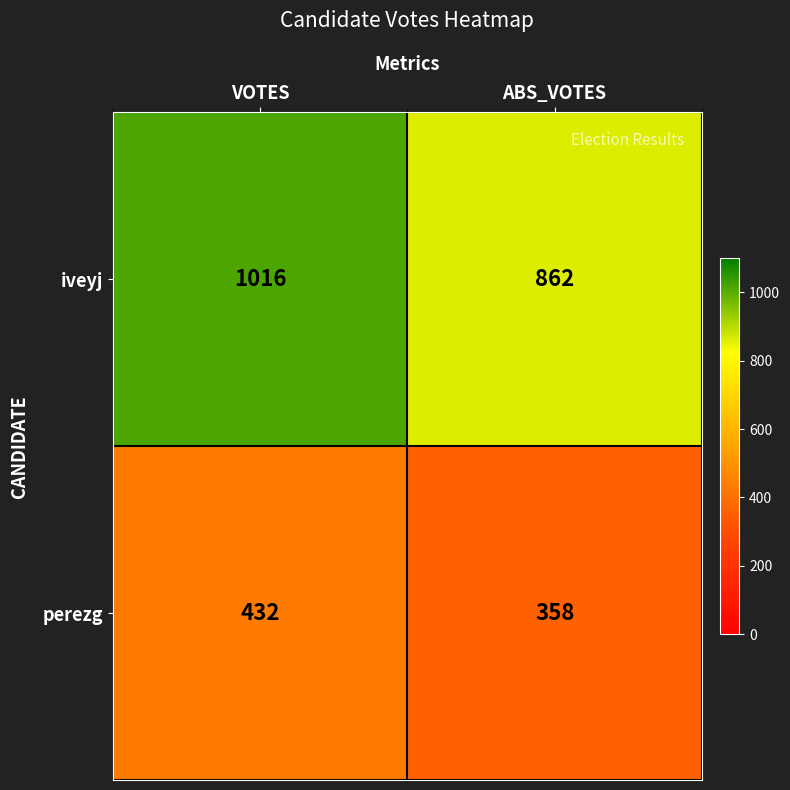

What is the difference between the highest and lowest values at ABS_VOTES?

504